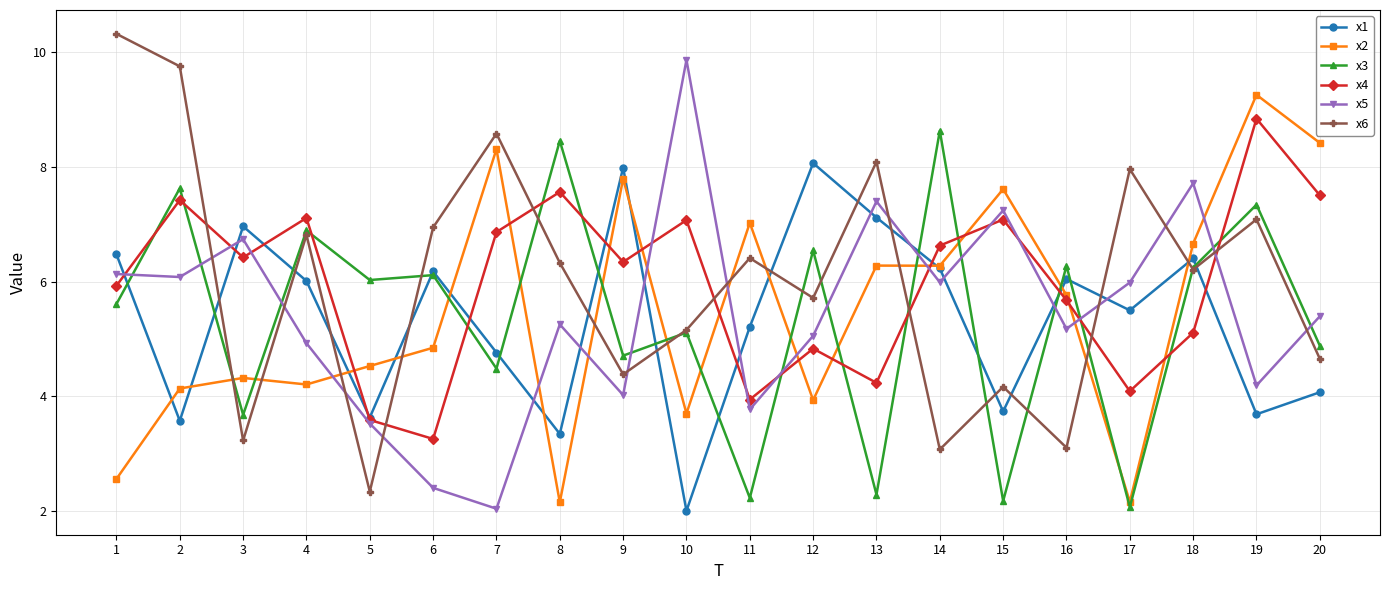

How many times do x2 and x4 cross each other?

11